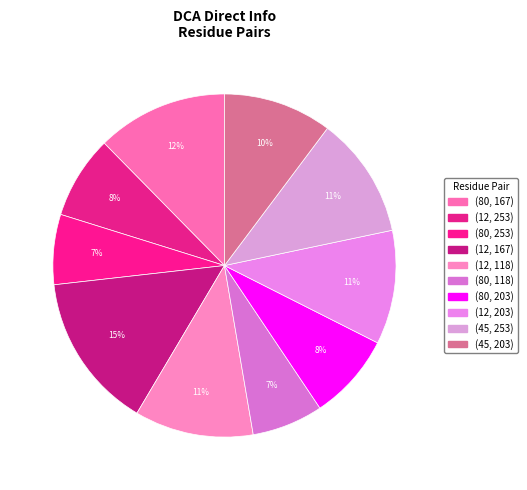

What percentage is the (45, 253) slice, to the nearest percent?

11%